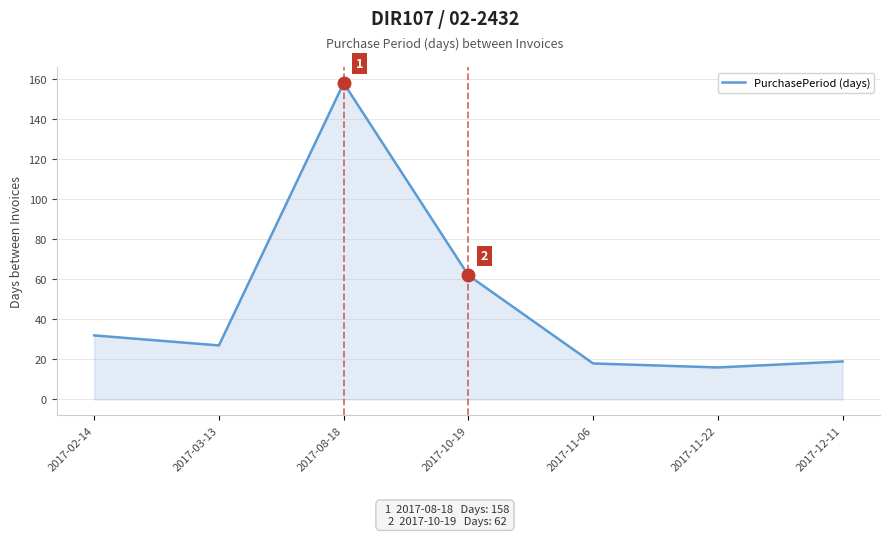

Between 2017-11-06 and 2017-11-22, which is larger?

2017-11-06